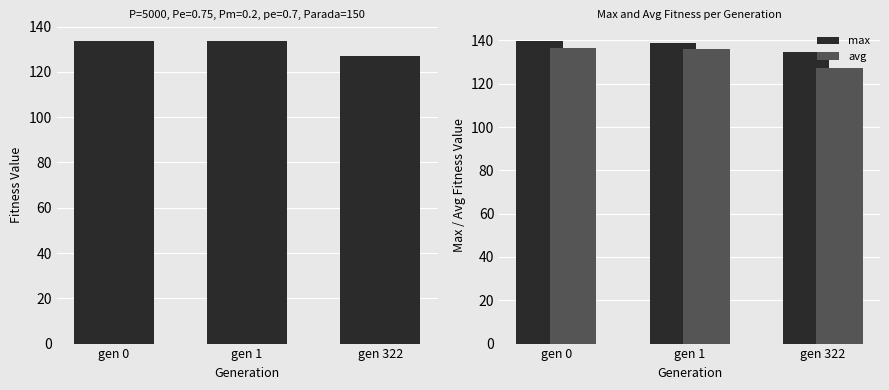

What is the sum of all avg values?

400.1